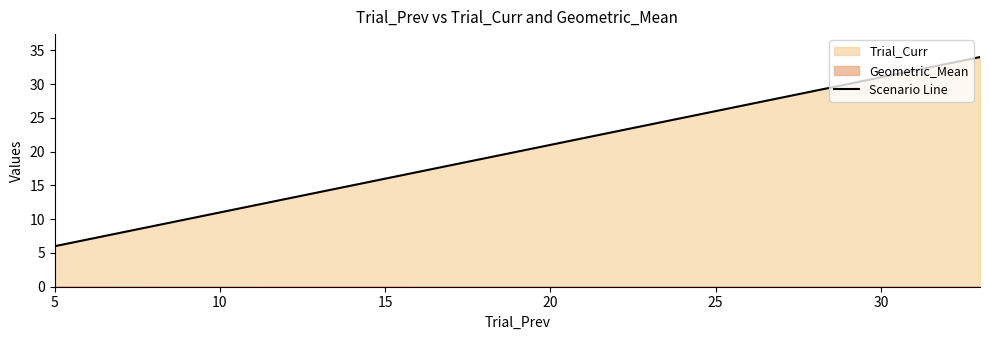

What is the smallest value displayed?

6